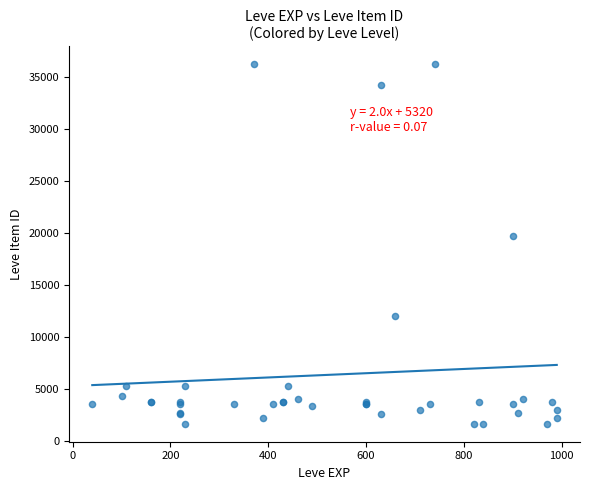

What Y value in the scatter plot is closest to 18967?

19744